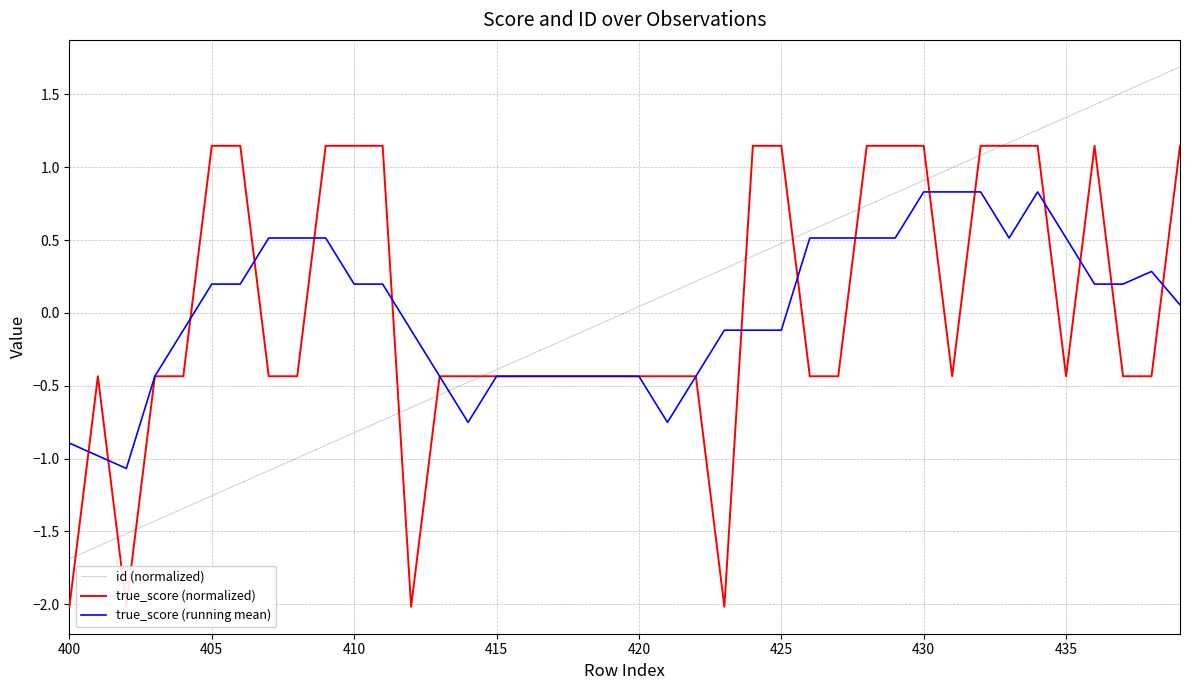

What is the maximum value for id (normalized)?

1.7